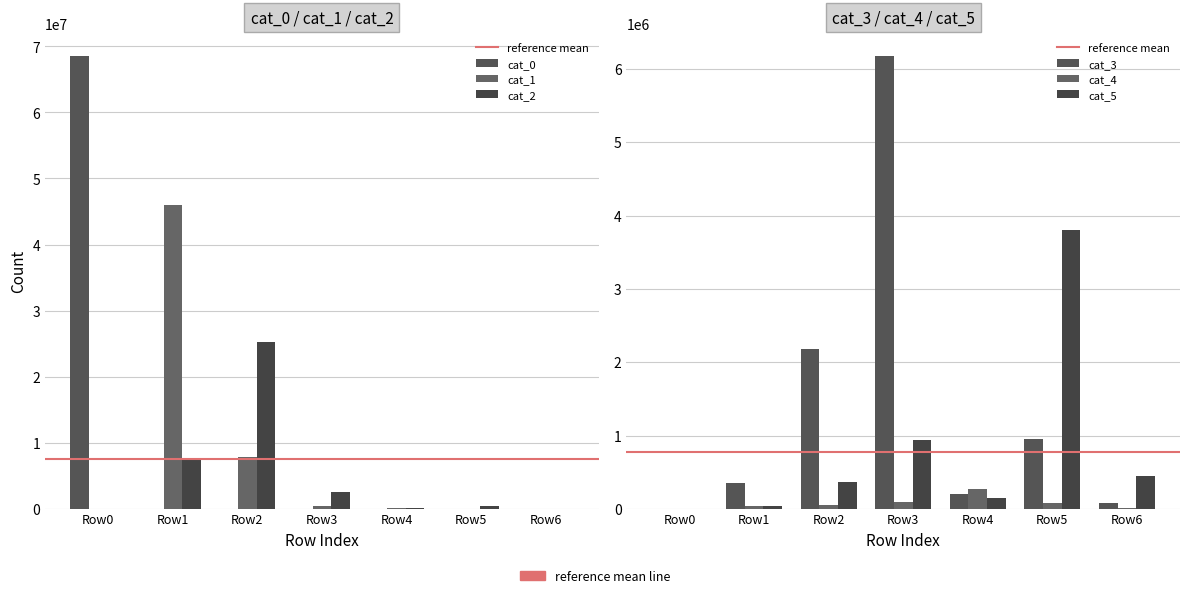

Which has a higher value, Row4 or Row0?

Row0